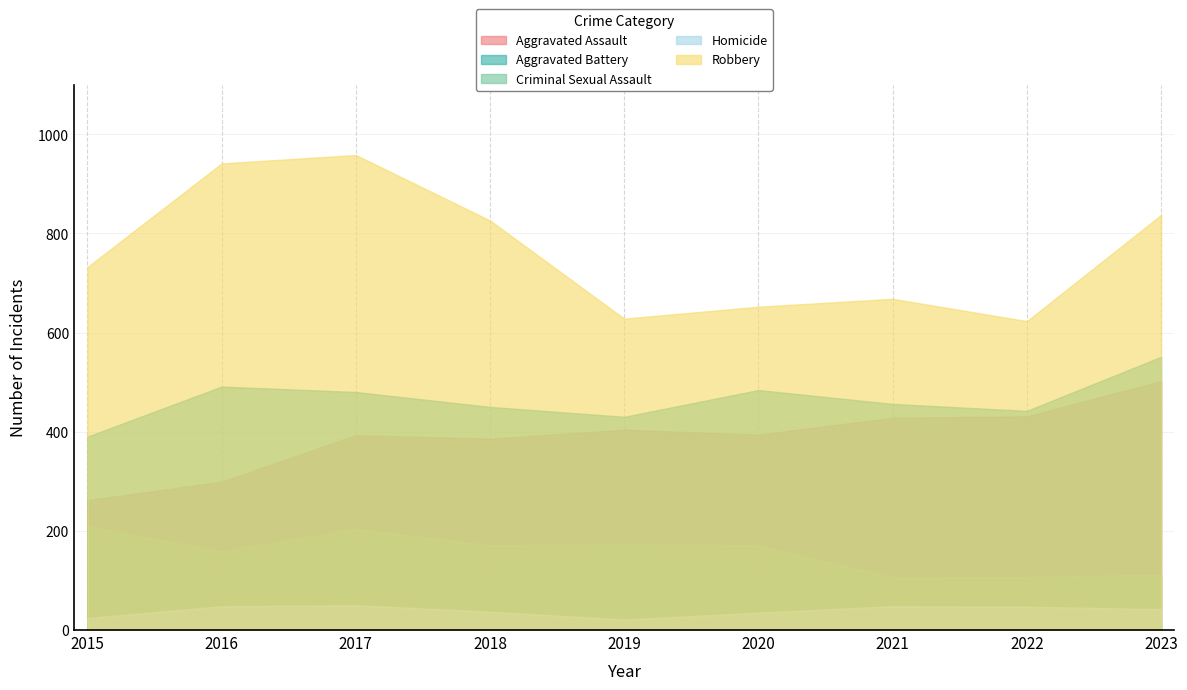

Reading right to left, transcribe all the data shown in this chart.

Aggravated Assault: 2023=502	2022=431	2021=428	2020=394	2019=404	2018=386	2017=393	2016=299	2015=262
Aggravated Battery: 2023=551	2022=442	2021=456	2020=484	2019=430	2018=450	2017=480	2016=491	2015=390
Criminal Sexual Assault: 2023=112	2022=107	2021=106	2020=171	2019=173	2018=171	2017=204	2016=159	2015=209
Homicide: 2023=42	2022=47	2021=48	2020=35	2019=21	2018=37	2017=50	2016=48	2015=24
Robbery: 2023=837	2022=623	2021=668	2020=652	2019=628	2018=826	2017=958	2016=941	2015=732